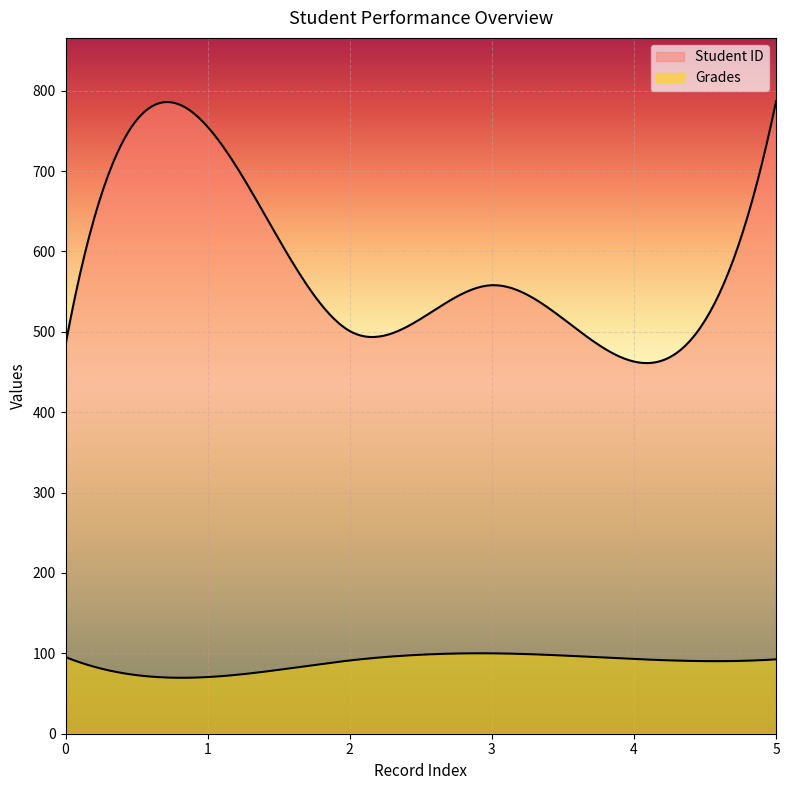

True or false: Grades has more than 0 points higher than both neighbors.

True